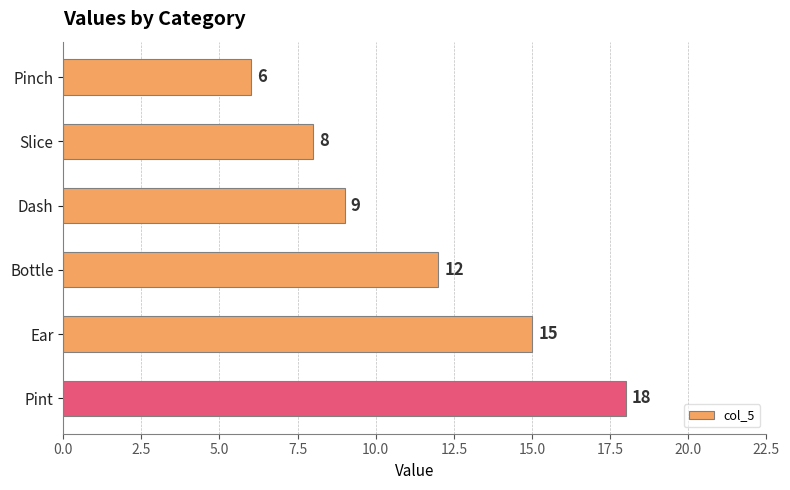

At which label is the value closest to 12?

Bottle